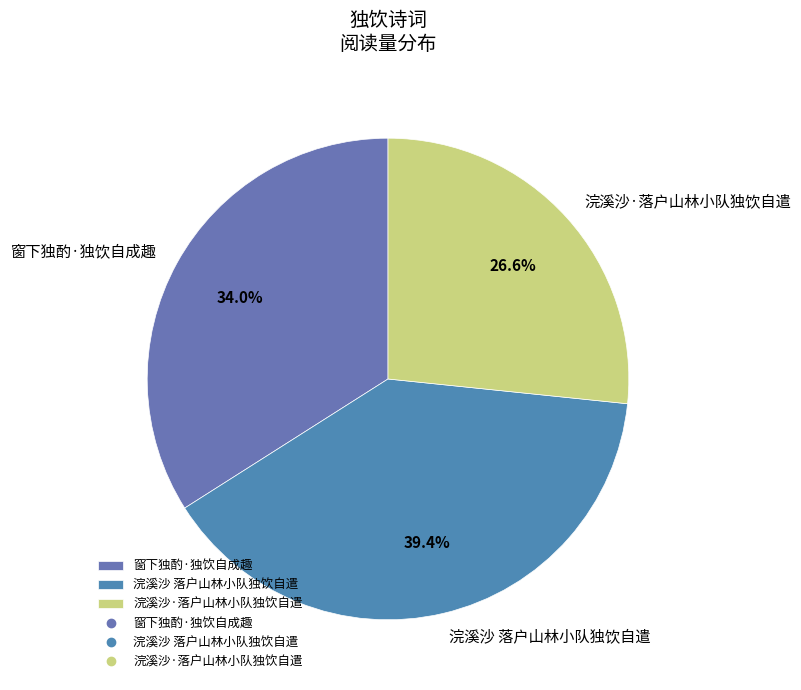

Which has a higher value, 窗下独酌·独饮自成趣 or 浣溪沙·落户山林小队独饮自遣?

窗下独酌·独饮自成趣